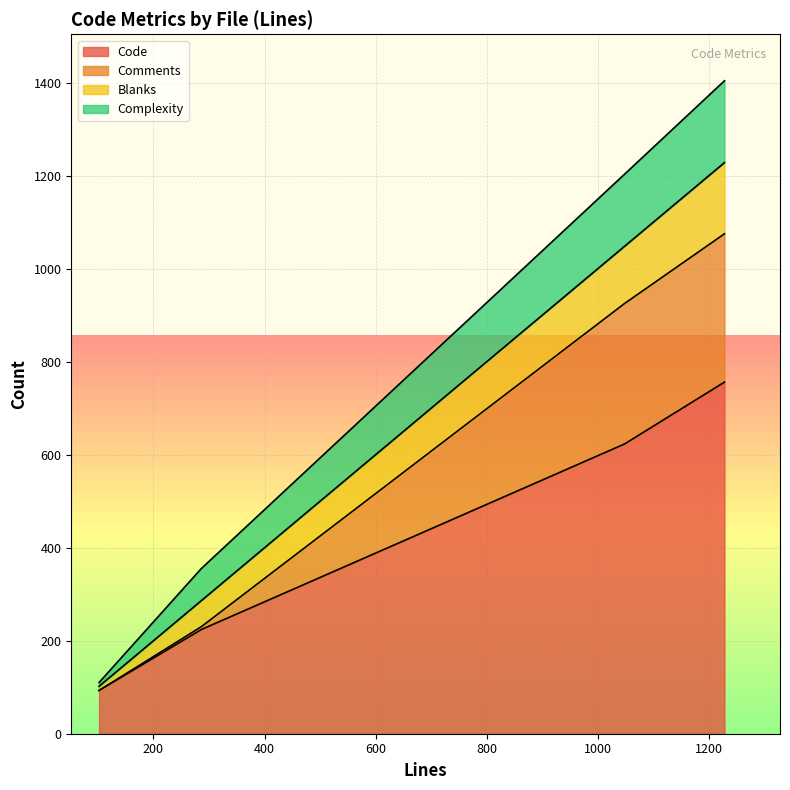

The value of Blanks at lhbbcode.php is 153. True or false?

True